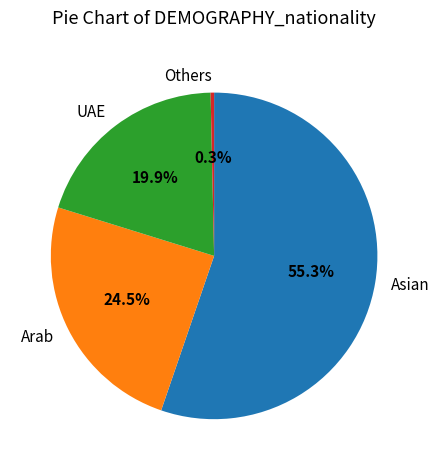

Is there any slice that represents more than half of the pie?

Yes